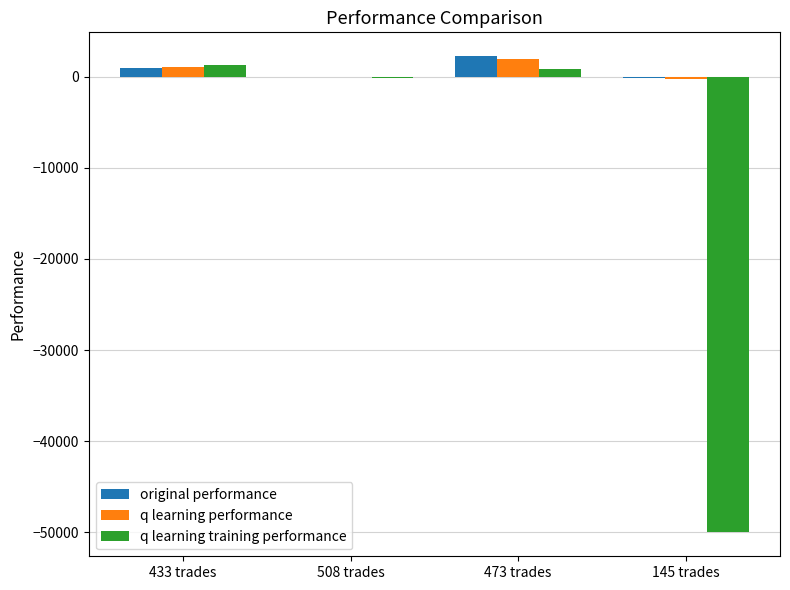

Is the value of q learning performance at 145 trades greater than the value of q learning training performance at 433 trades?

No